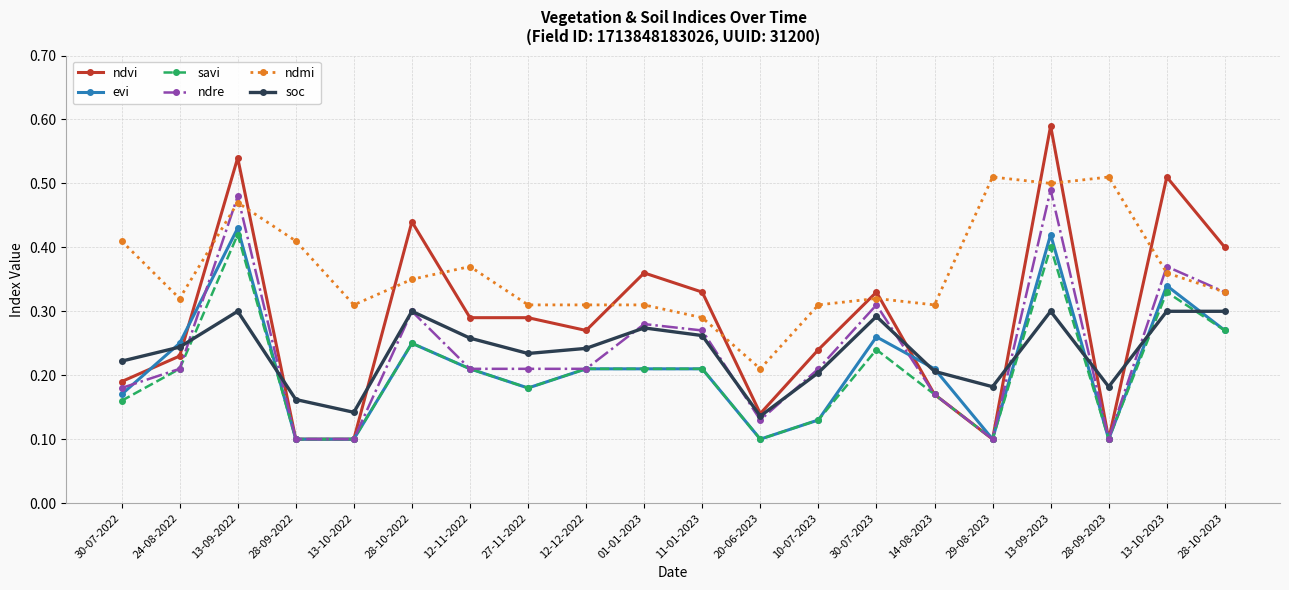

Which series has the largest total across all categories?

ndmi